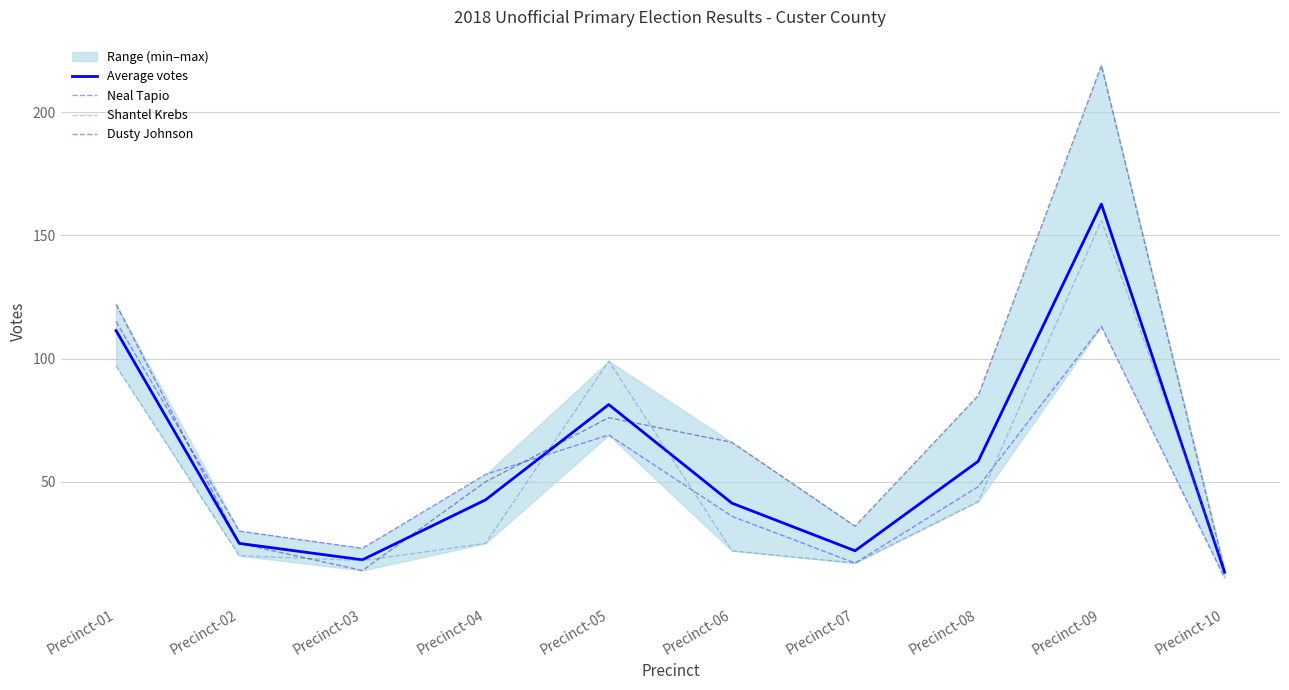

The Dusty Johnson series shows 14.0 at Precinct-10. True or false?

True